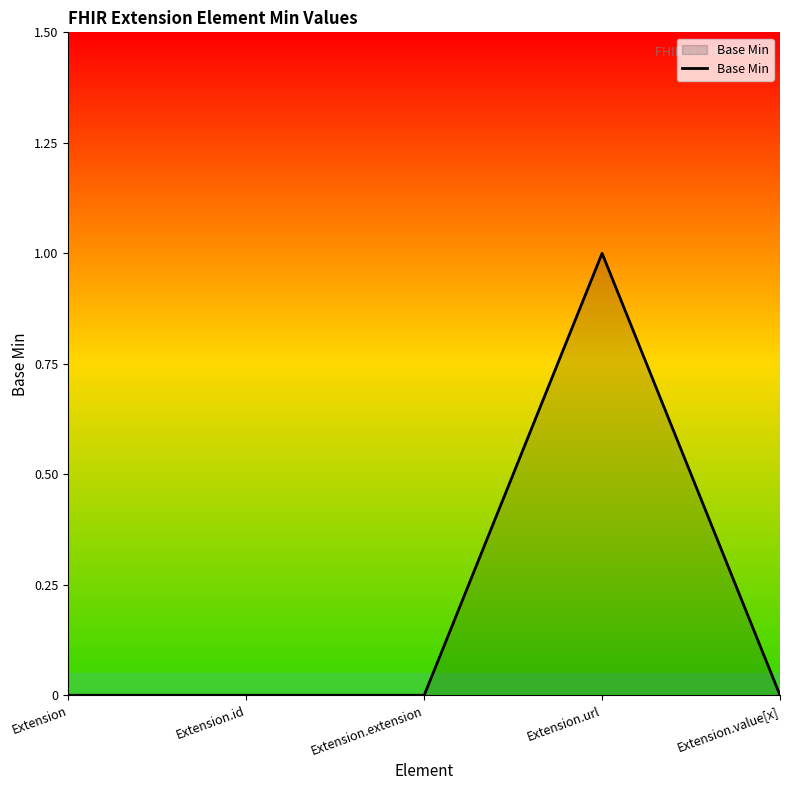

What position from the left is Extension?

1